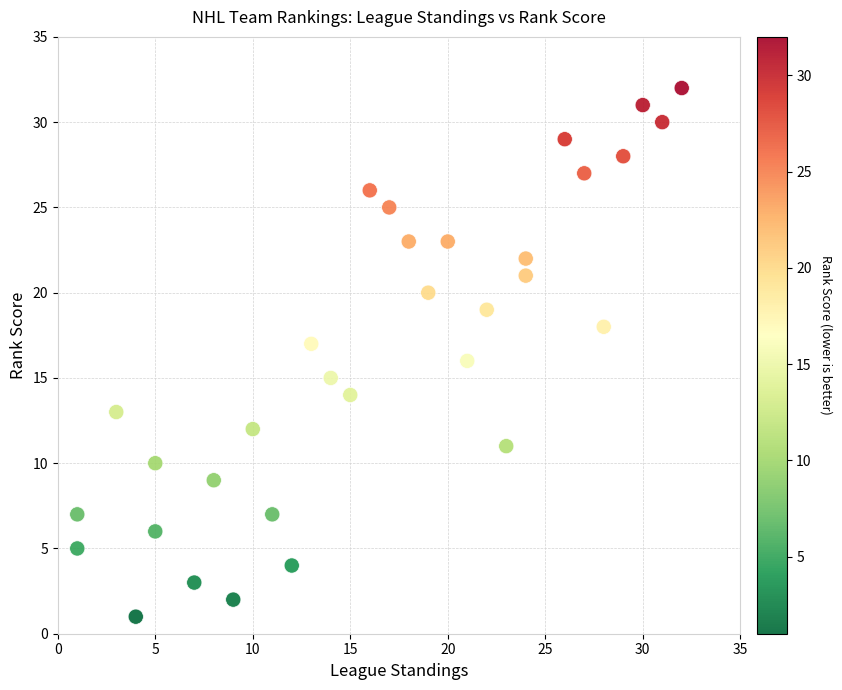

What is the range of Y values (max minus min)?

31